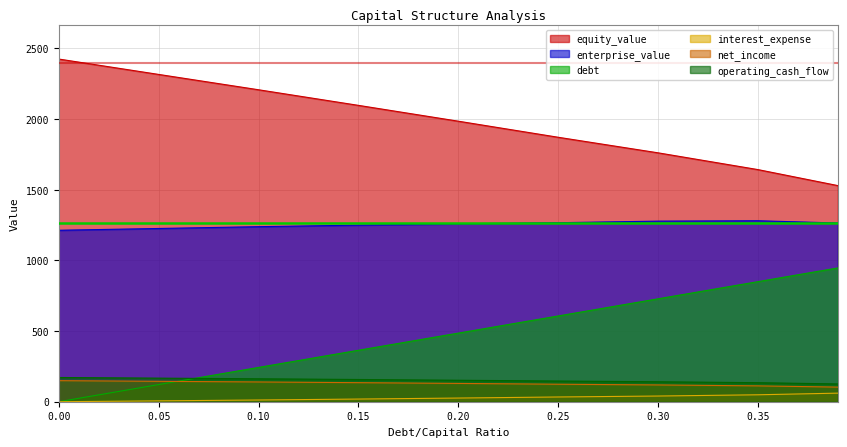

What is the maximum value shown in the chart?

2424.7